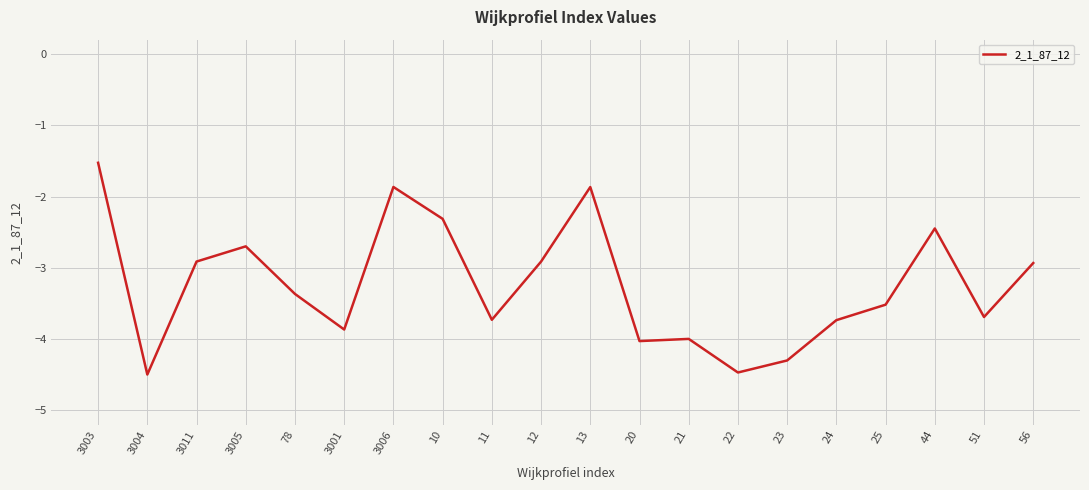

Does the chart have visible grid lines?

Yes